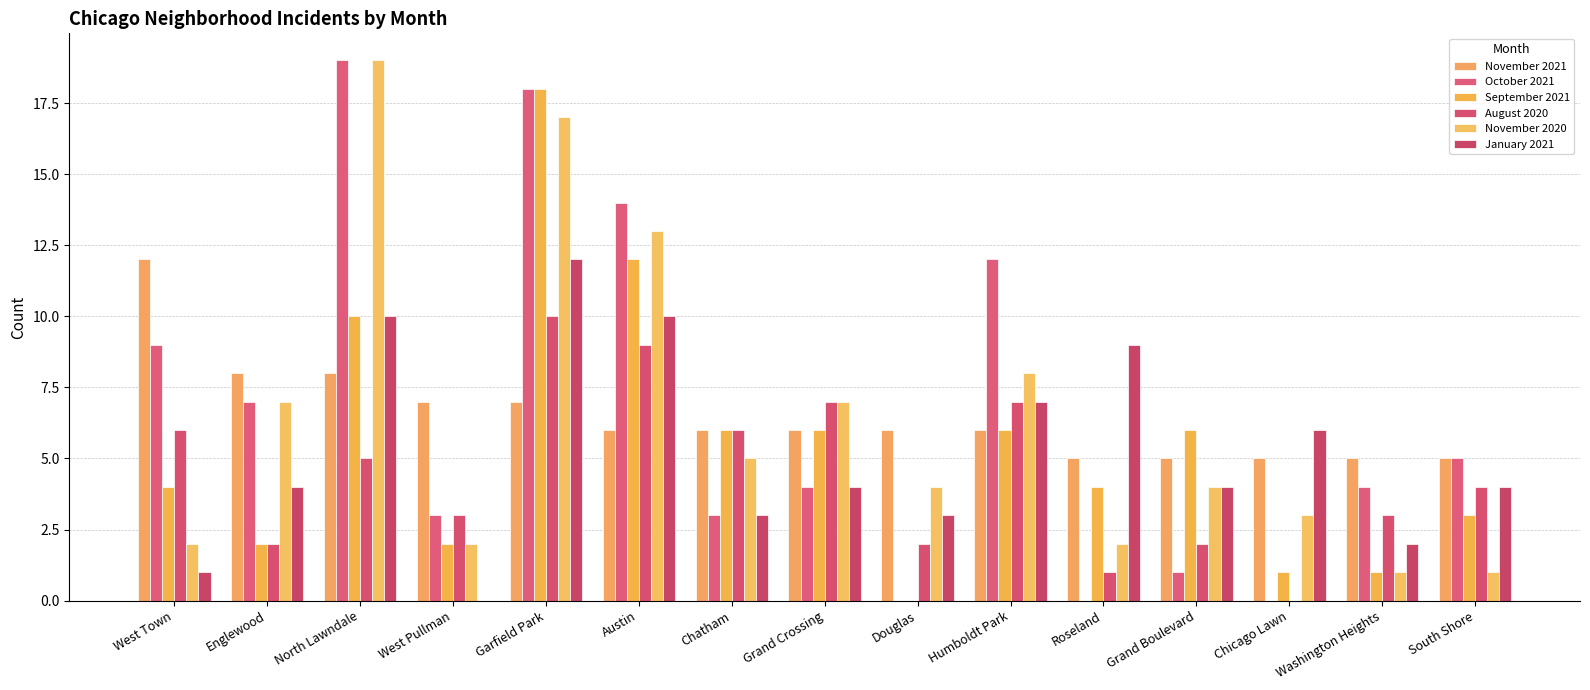

Rank the series at Englewood from lowest to highest value.

September 2021, August 2020, January 2021, October 2021, November 2020, November 2021